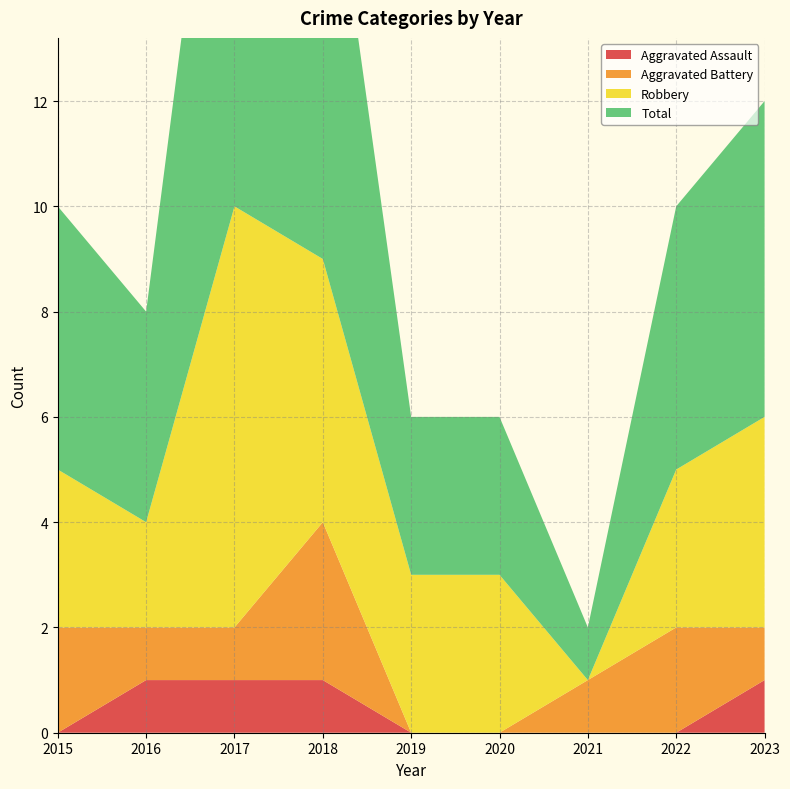

Reading left to right, list all the values displayed in this chart.

Aggravated Assault: 2015=0	2016=1	2017=1	2018=1	2019=0	2020=0	2021=0	2022=0	2023=1
Aggravated Battery: 2015=2	2016=1	2017=1	2018=3	2019=0	2020=0	2021=1	2022=2	2023=1
Robbery: 2015=3	2016=2	2017=8	2018=5	2019=3	2020=3	2021=0	2022=3	2023=4
Total: 2015=5	2016=4	2017=11	2018=9	2019=3	2020=3	2021=1	2022=5	2023=6